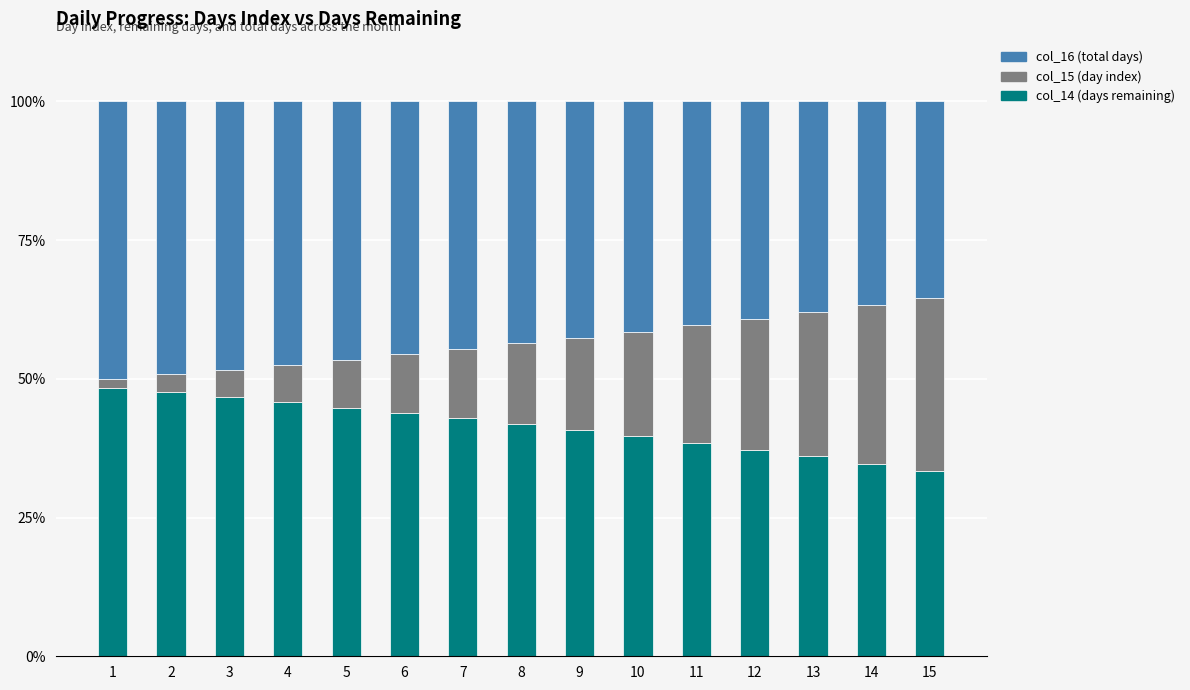

The value of col_14 (days remaining) at 15 is 45.2. True or false?

False